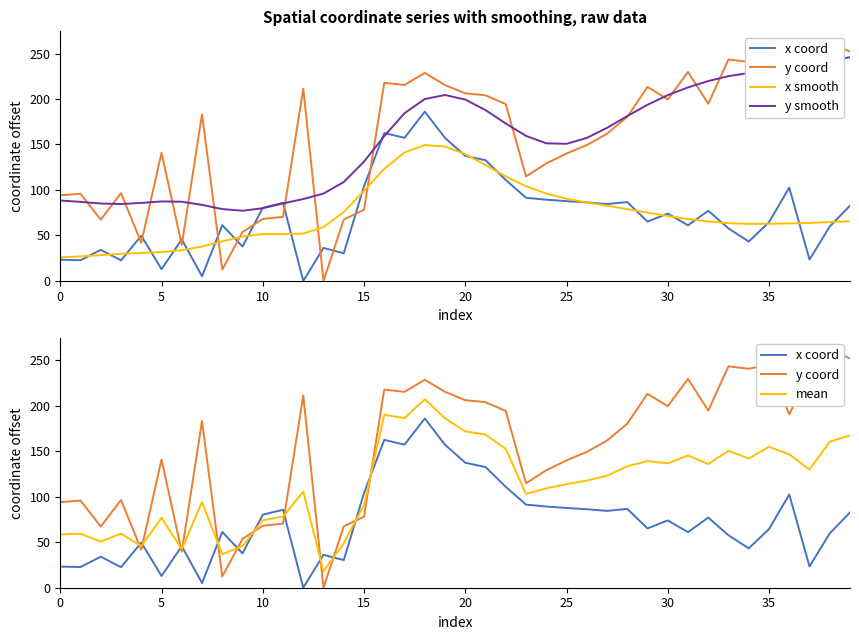

What is the lowest value of the y smooth series?

77.1